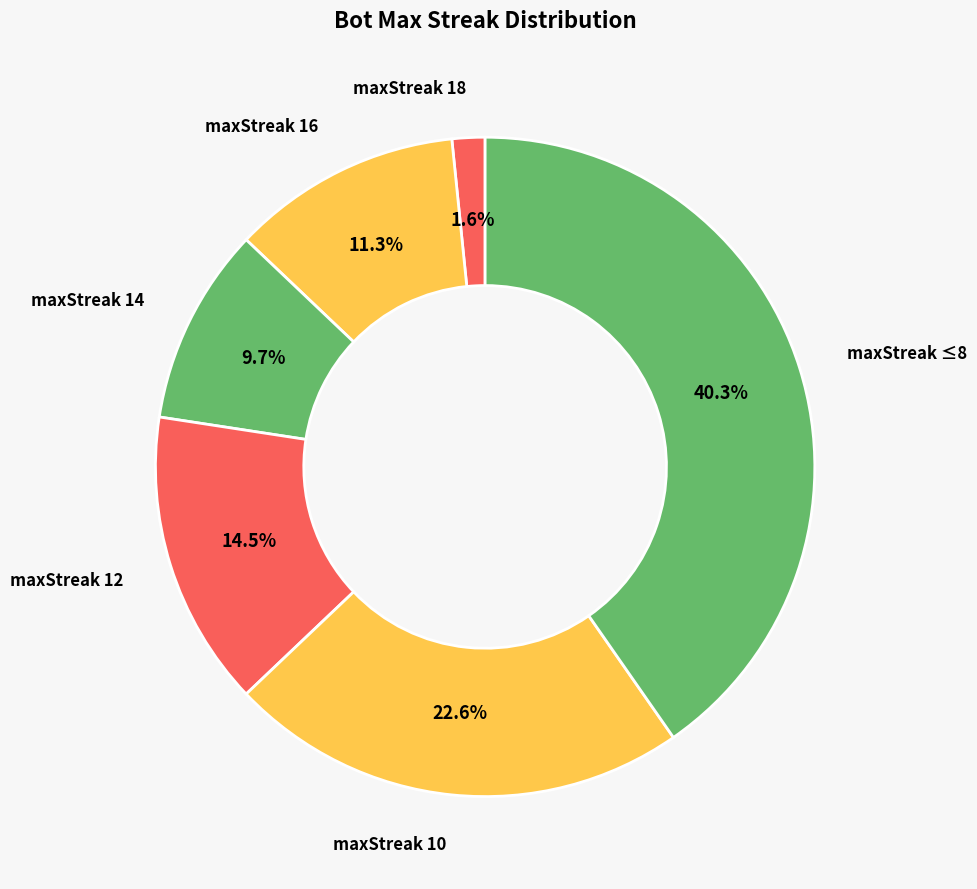

What is the total percentage of maxStreak 16 and maxStreak 10?

33.9%